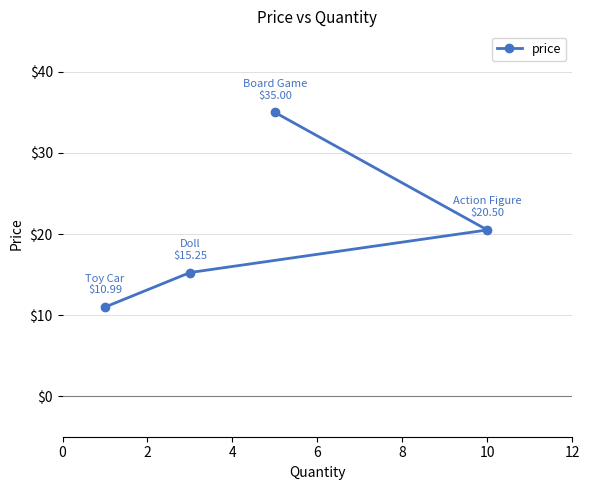

What is the greatest value displayed?

35.0